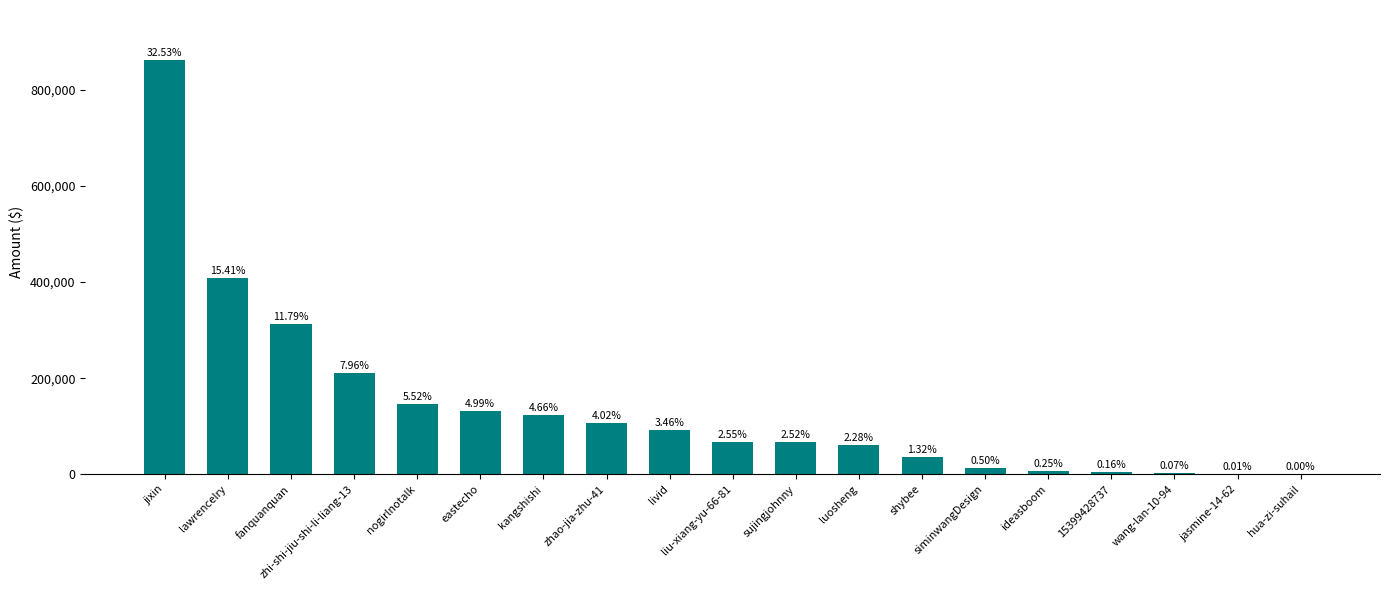

What is the sum of all values?

2650897